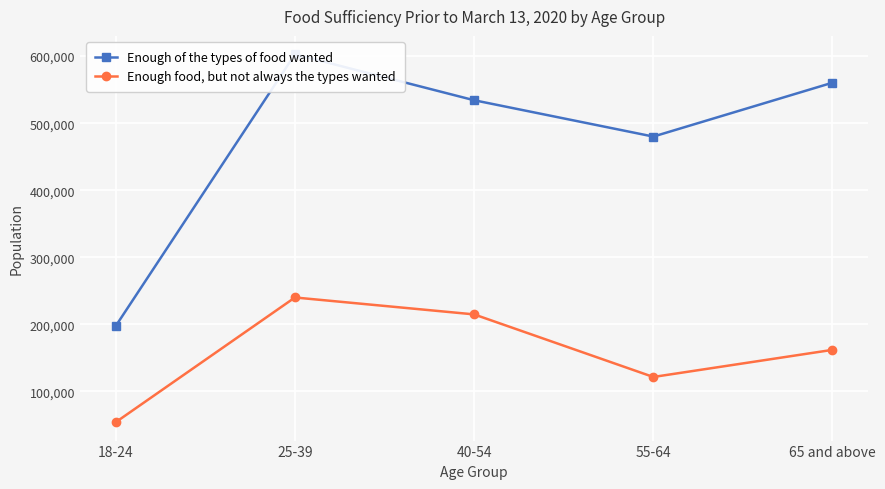

At which category is the sum across all series the highest?

25-39